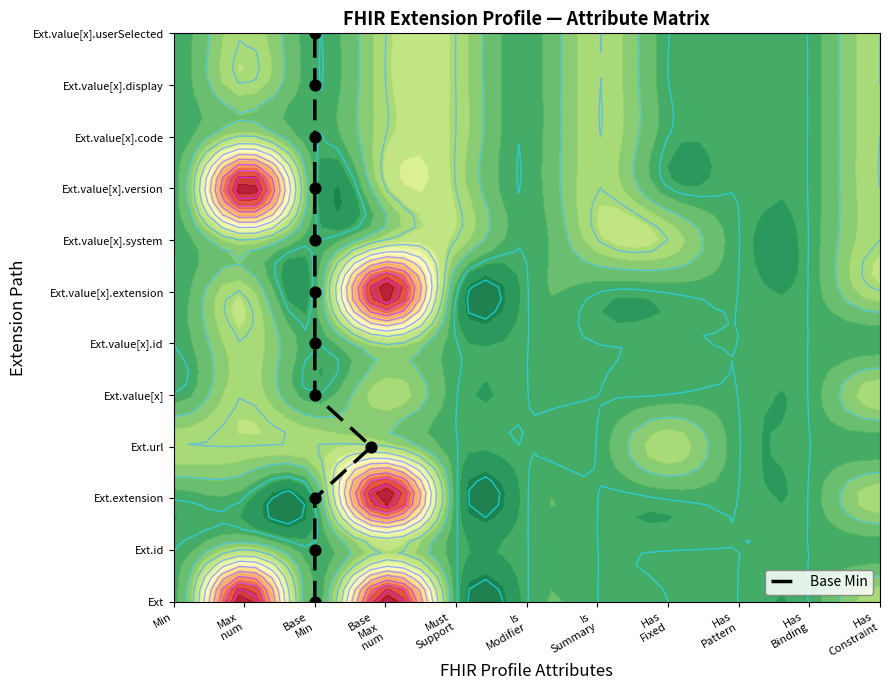

What is the average value?

6